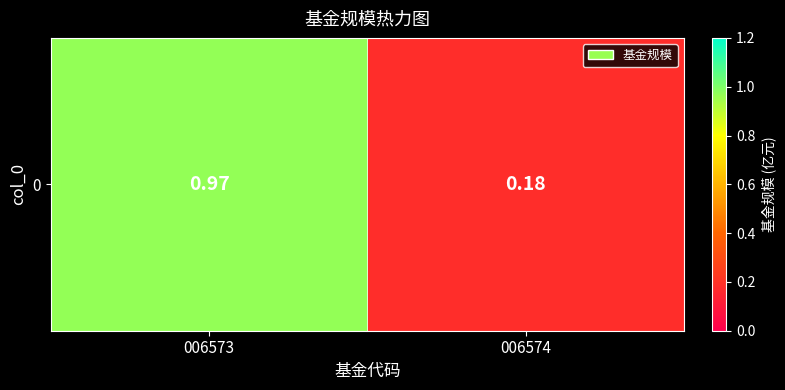

Reading left to right, extract all data points from this chart.

1.0	0.2